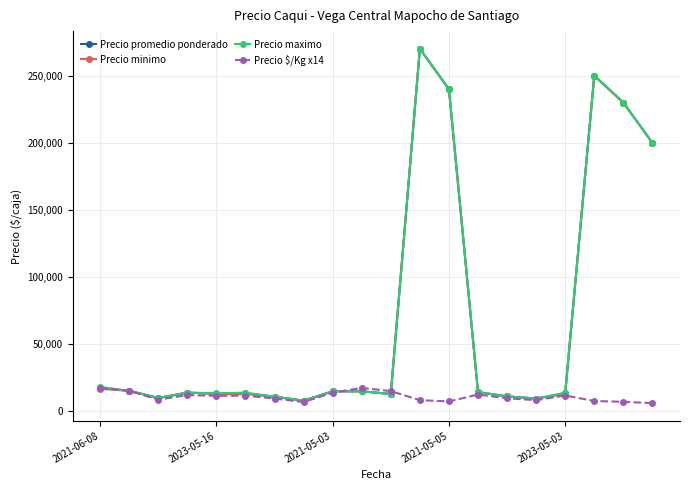

At how many categories does at least one series exceed 221705?

4